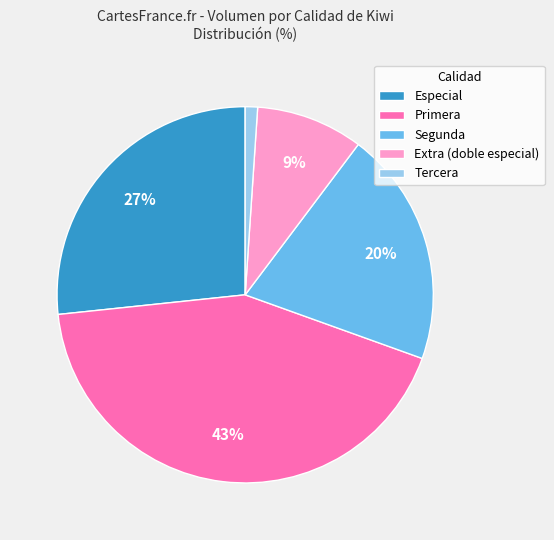

What is the largest slice in the pie chart?

Primera